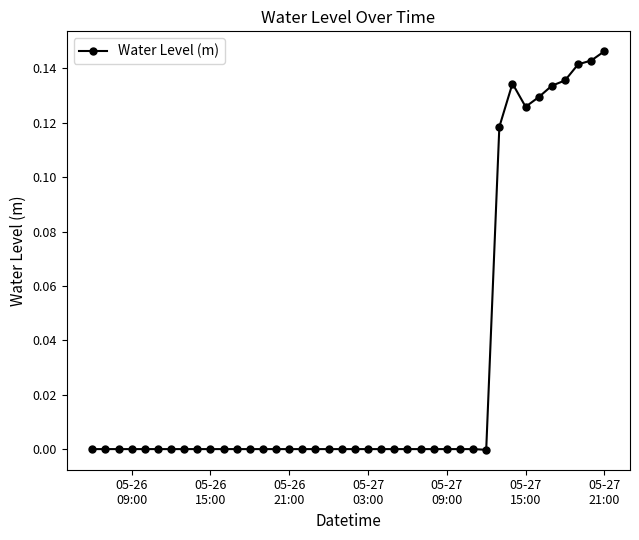

True or false: there are more than 1 points higher than both neighbors.

True